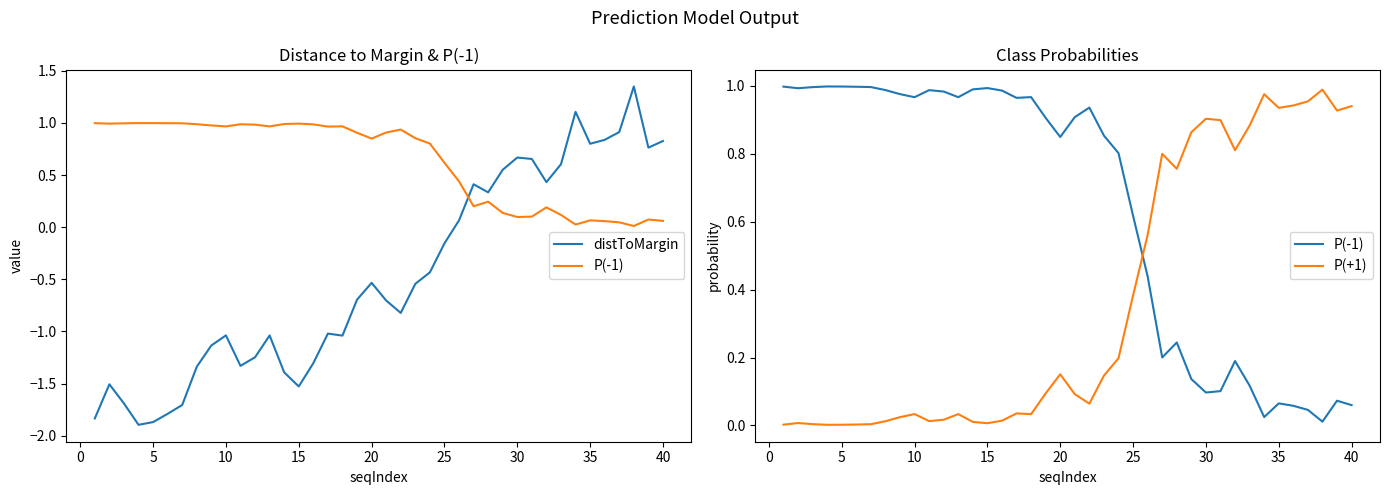

The distToMargin series shows 1.5 at 36. True or false?

False